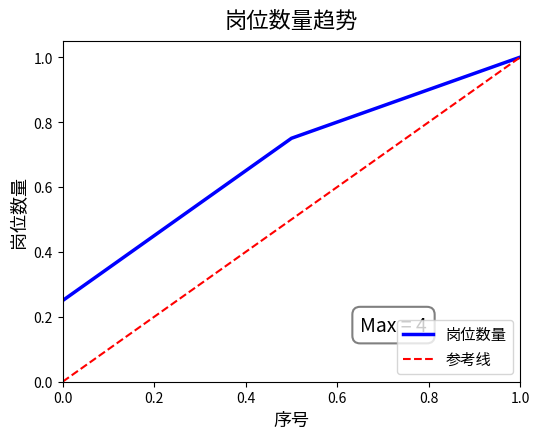

What is the greatest value displayed?

1.0